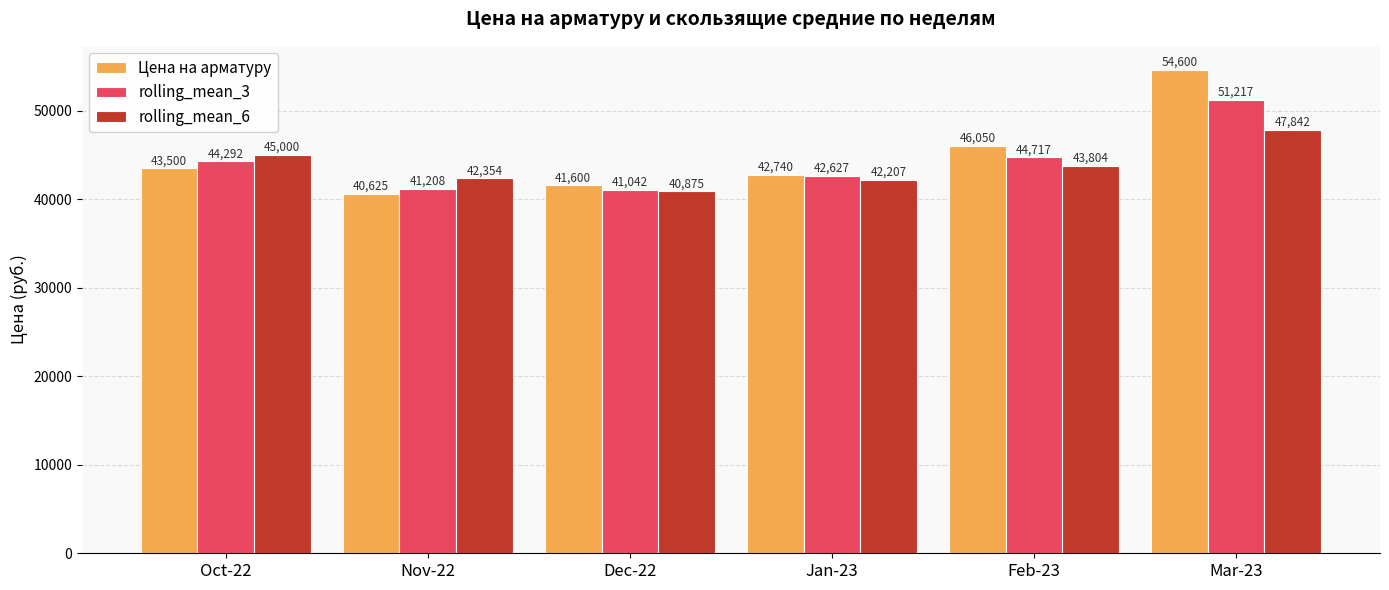

Which series changed the most between Oct-22 and Dec-22?

rolling_mean_6